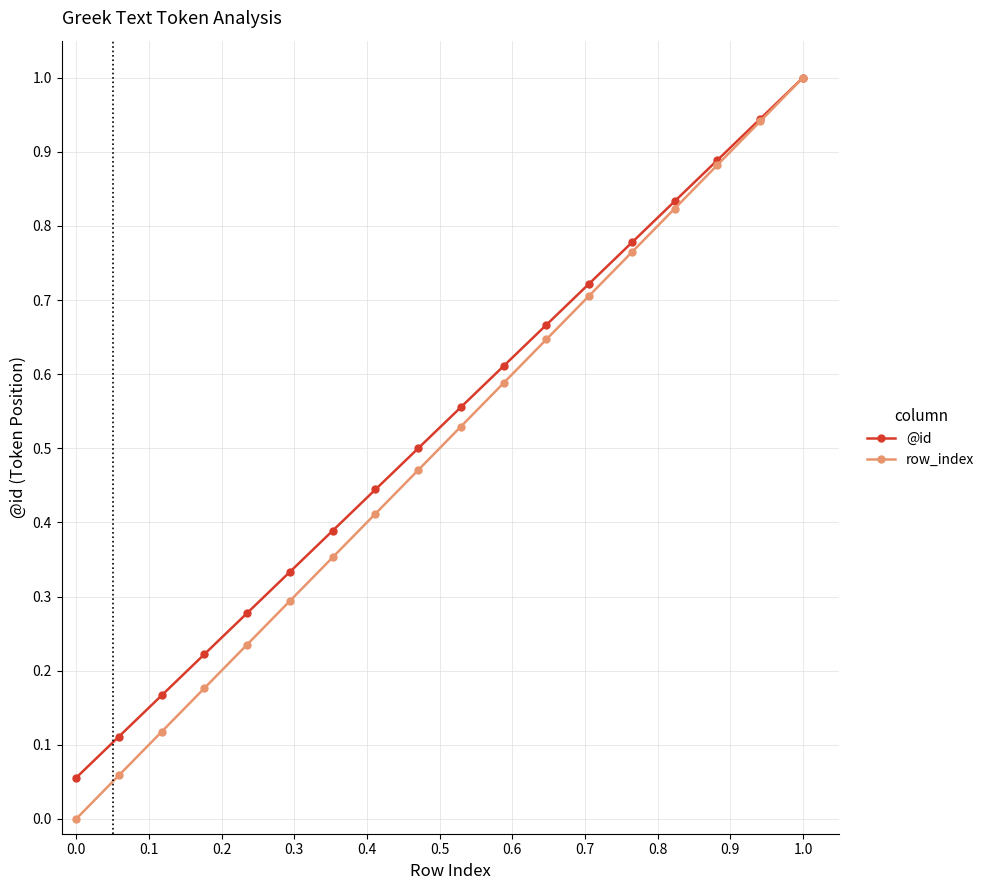

Which series has the largest range (max minus min)?

row_index